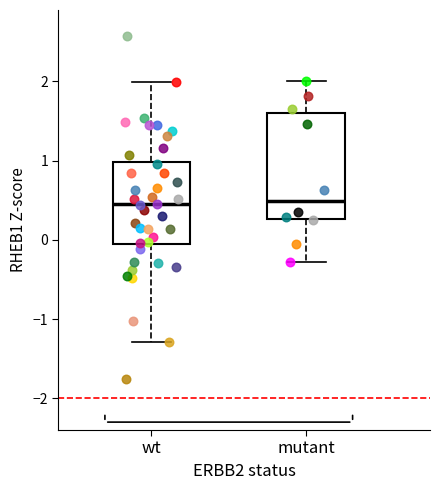

Where does the lower whisker of the box for mutant end on the y-axis? The values are not printed on the chart, so give them approximately, as read against the axis.

-0.3